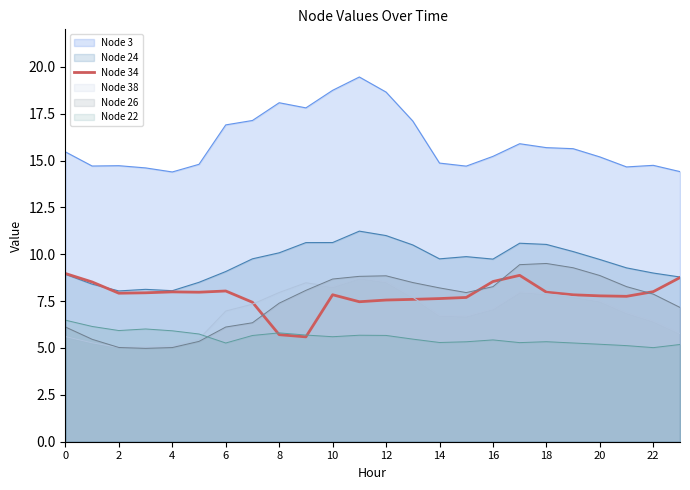

The value at 0 is 13.2. True or false?

False